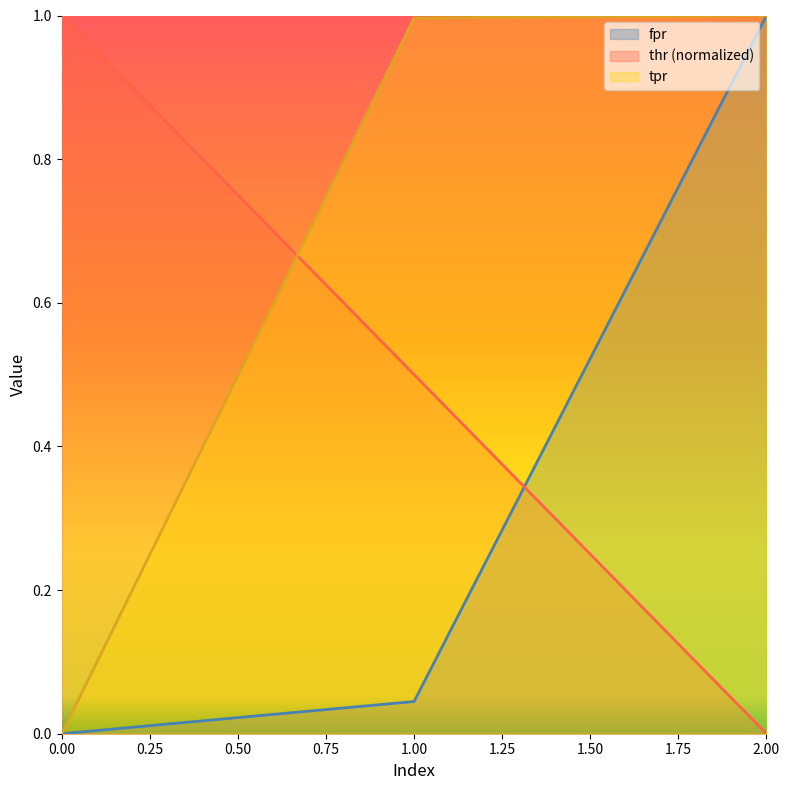

The tpr series shows 0.6 at 0.00. True or false?

False